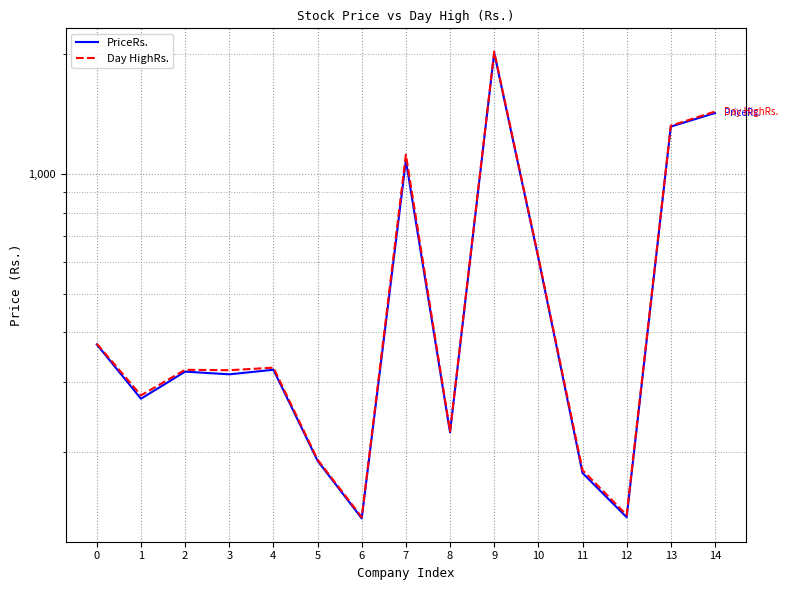

What is the difference between the maximum and minimum values in the PriceRs. series?

1876.8